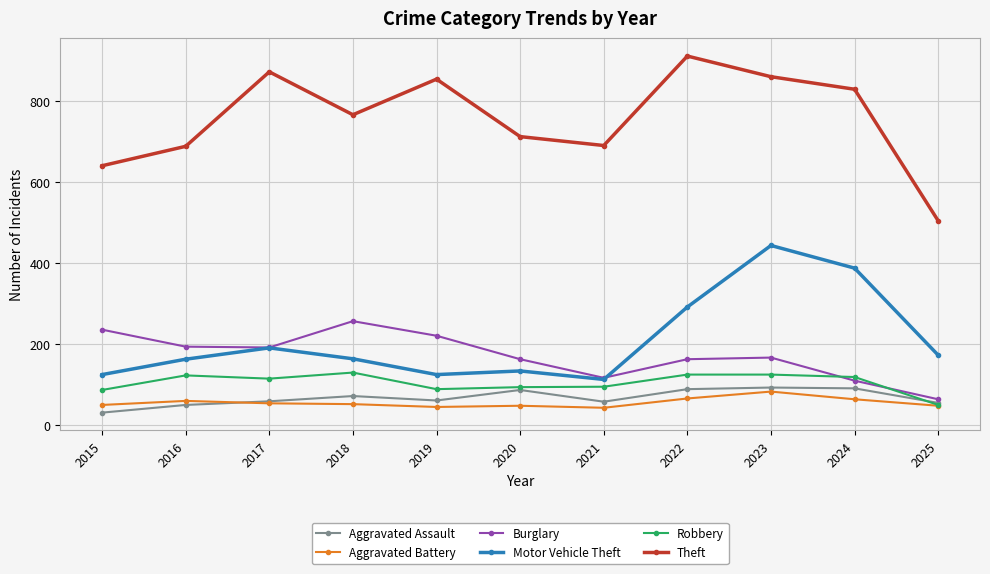

At which label is Motor Vehicle Theft closest to 278?

2022